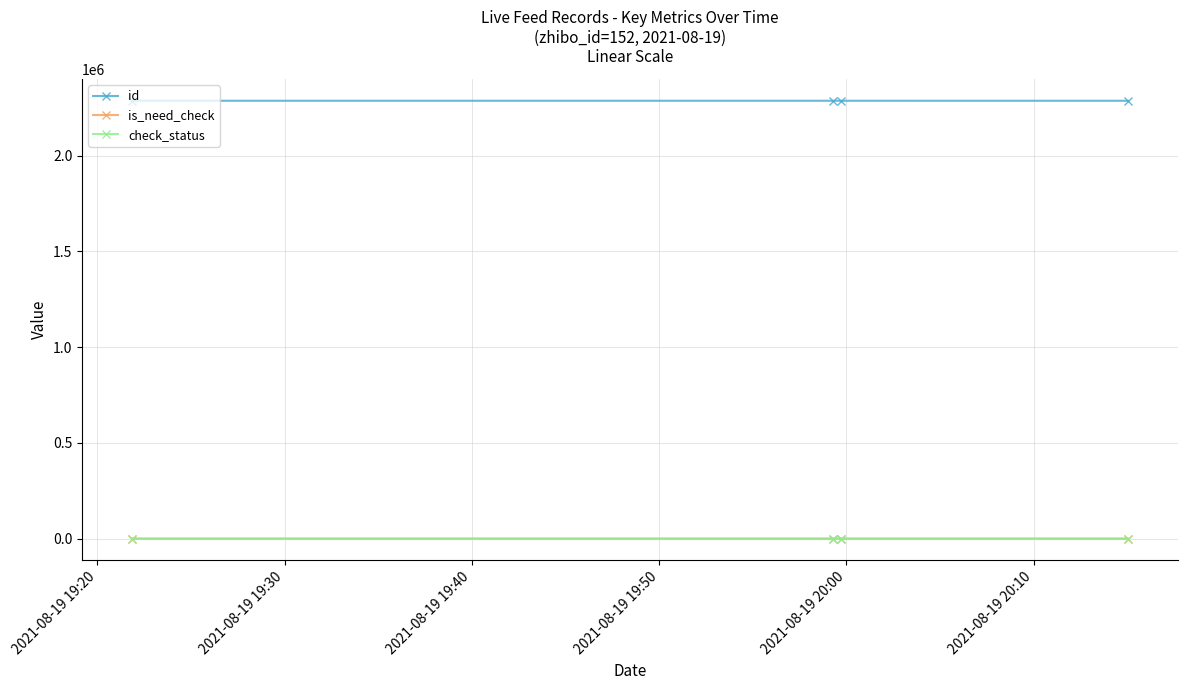

Is this an area chart (filled region under the line)?

No